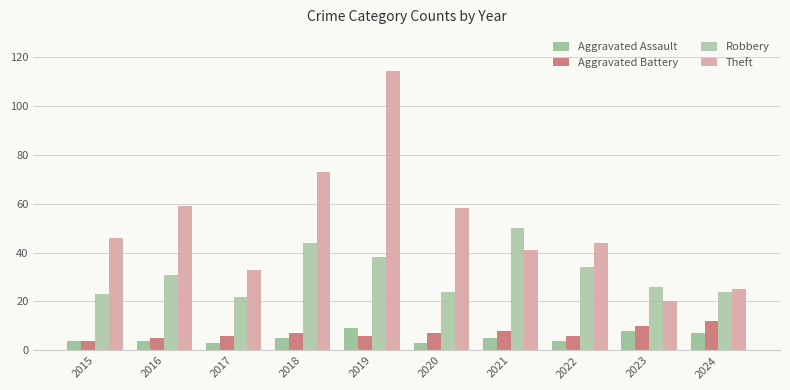

Reading right to left, transcribe all the data shown in this chart.

Aggravated Assault: 7	8	4	5	3	9	5	3	4	4
Aggravated Battery: 12	10	6	8	7	6	7	6	5	4
Robbery: 24	26	34	50	24	38	44	22	31	23
Theft: 25	20	44	41	58	114	73	33	59	46